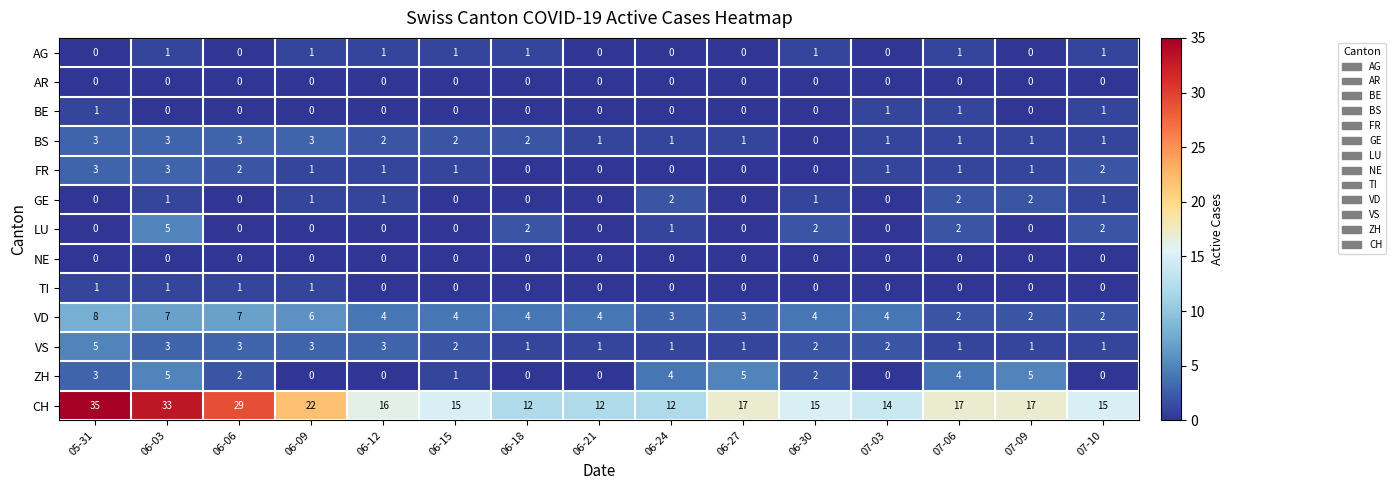

Which series has the largest range (max minus min)?

CH